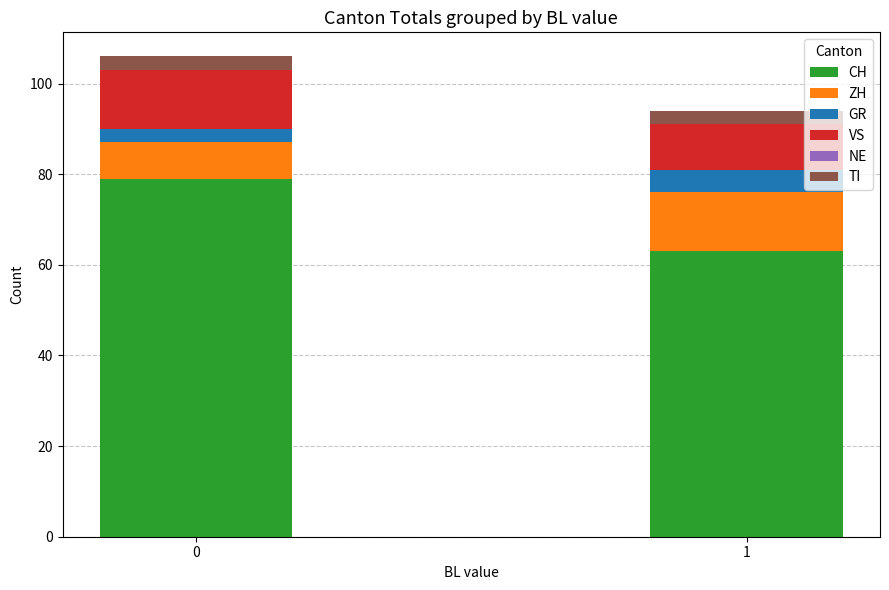

List the labels in order of CH value, largest first.

0, 1